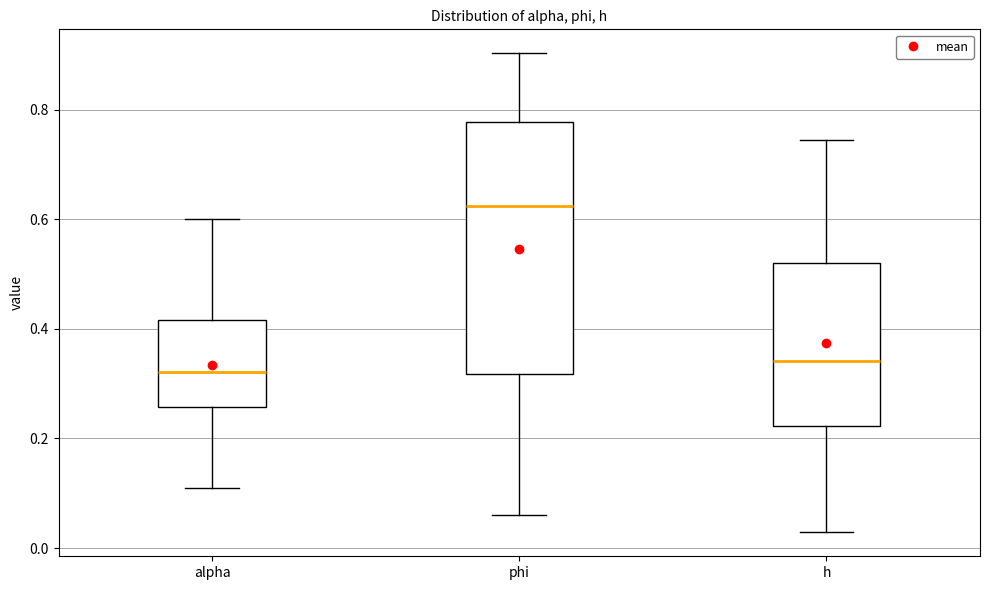

Where does the lower whisker of the box for h end on the y-axis? The values are not printed on the chart, so give them approximately, as read against the axis.

0.02